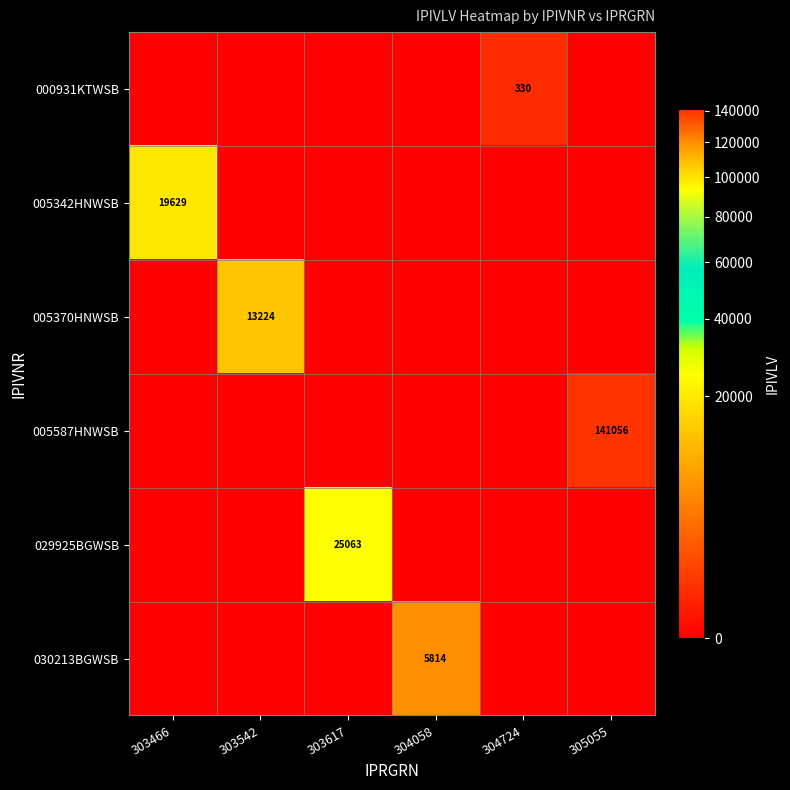

List the series in order of their peak value, highest first.

005587HNWSB, 029925BGWSB, 005342HNWSB, 005370HNWSB, 030213BGWSB, 000931KTWSB